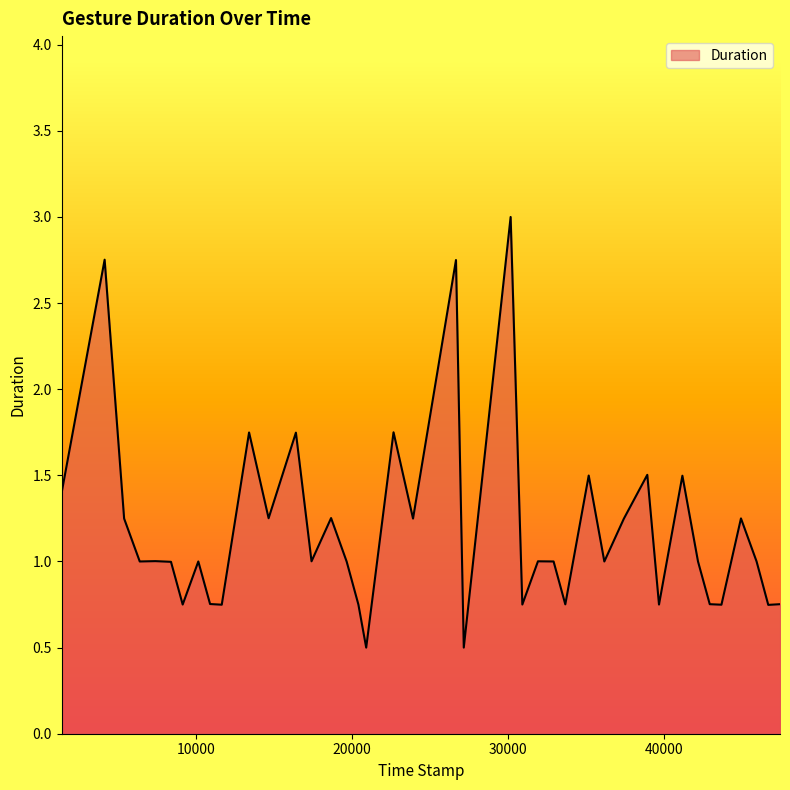

What is the difference between the maximum and minimum values?

2.5